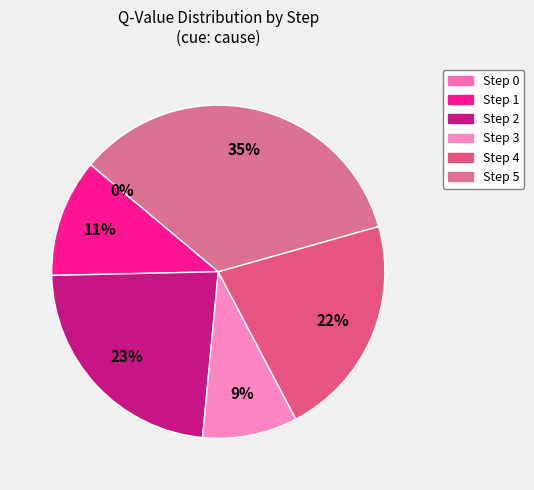

What is the largest slice in the pie chart?

Step 5